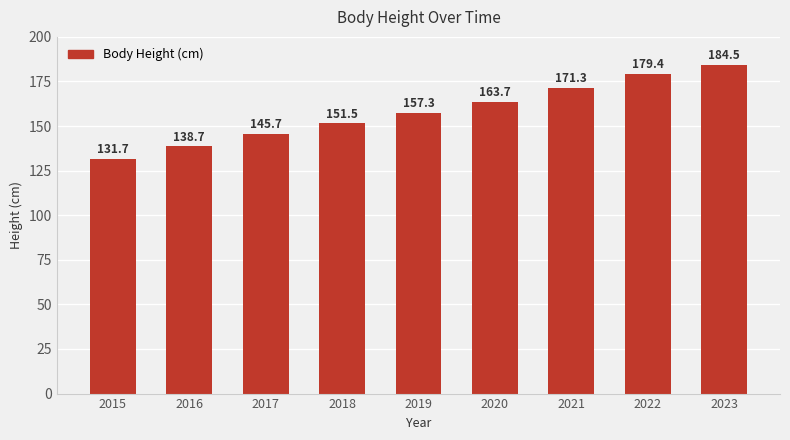

How many bars are there in total?

9